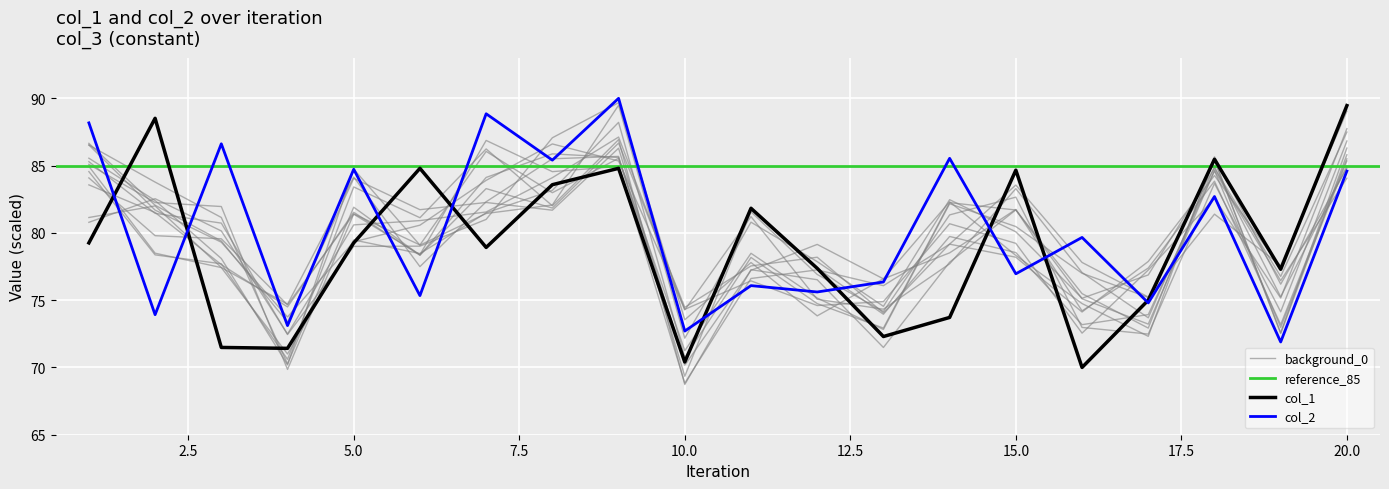

Rank the series by their average value, from highest to lowest.

col_2, col_1